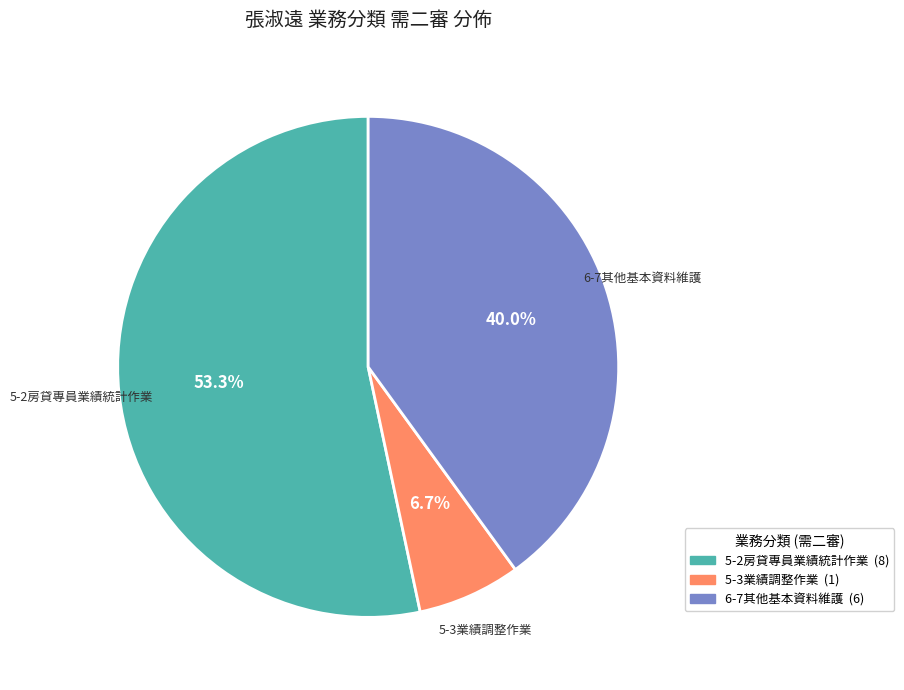

True or false: 5-3業績調整作業 accounts for 1% of the total.

False